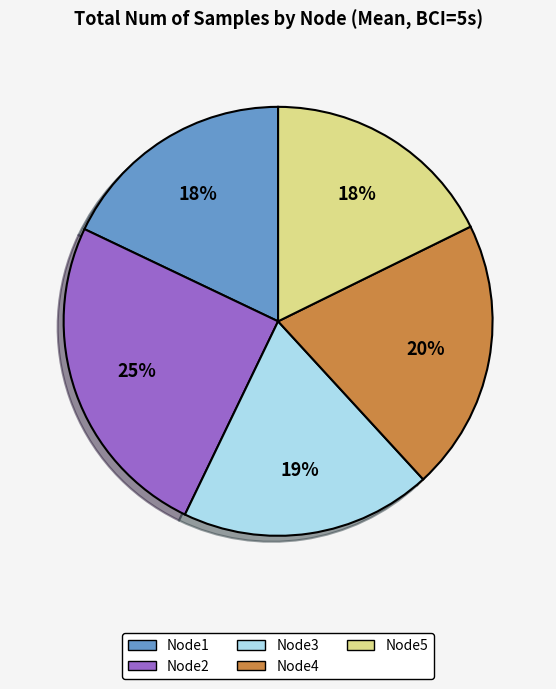

To the nearest percent, what portion does Node5 represent?

18%